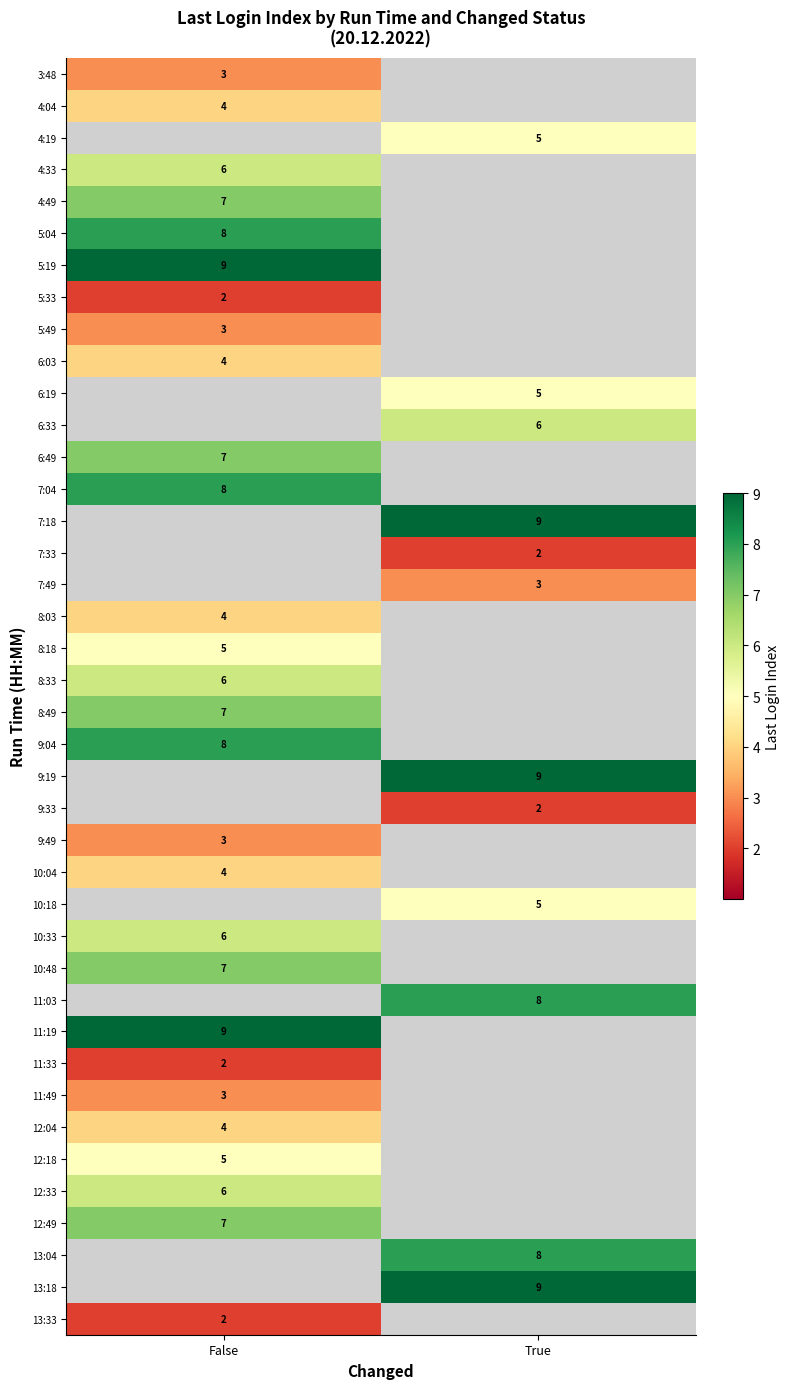

At how many categories does at least one series exceed 2?

2